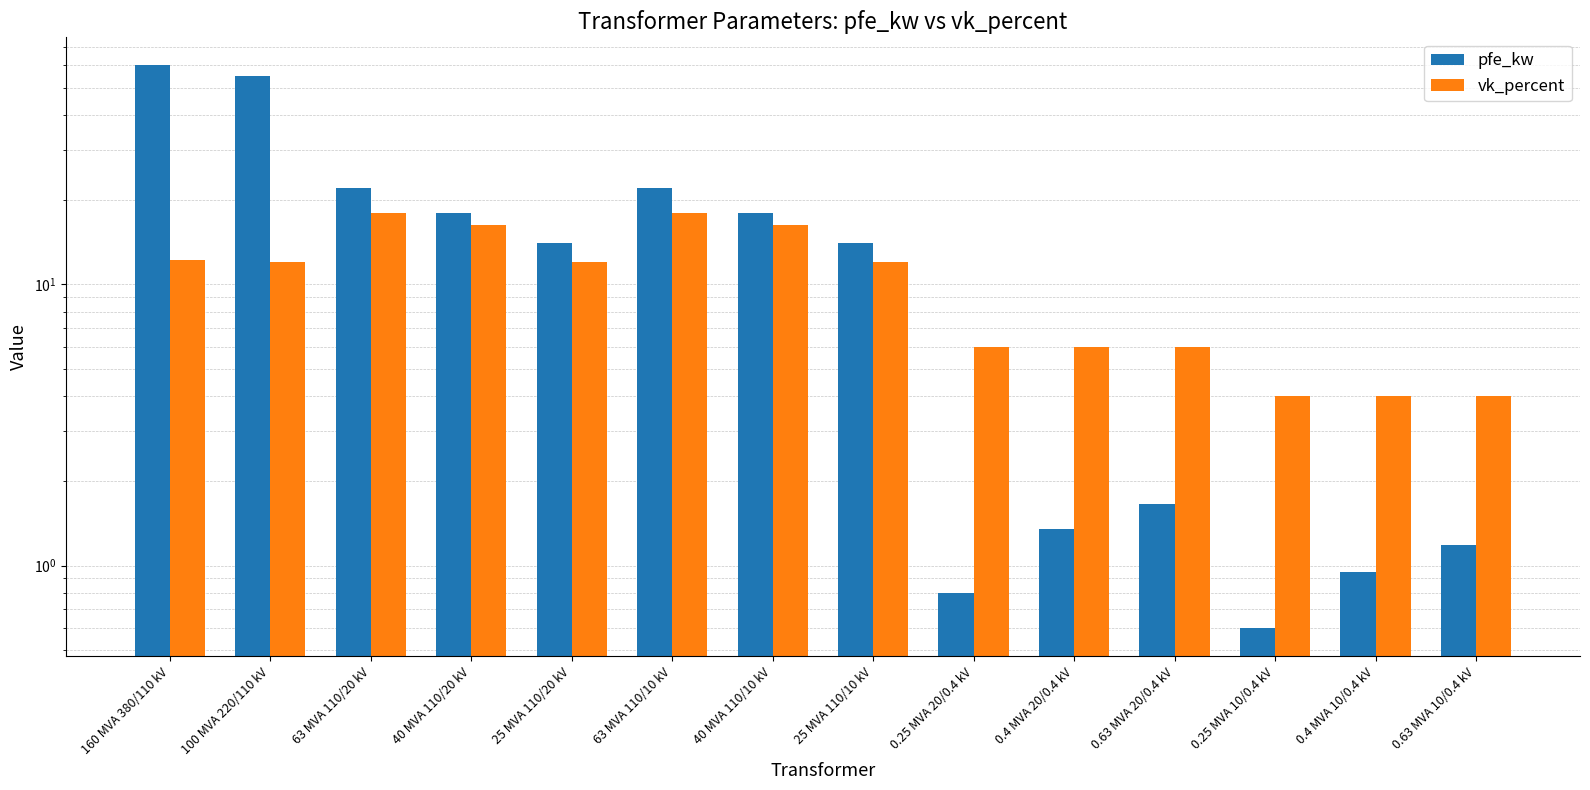

Reading right to left, what are all the values shown in this chart?

pfe_kw: 1.2	0.9	0.6	1.6	1.4	0.8	14.0	18.0	22.0	14.0	18.0	22.0	55.0	60.0
vk_percent: 4.0	4.0	4.0	6.0	6.0	6.0	12.0	16.2	18.0	12.0	16.2	18.0	12.0	12.2